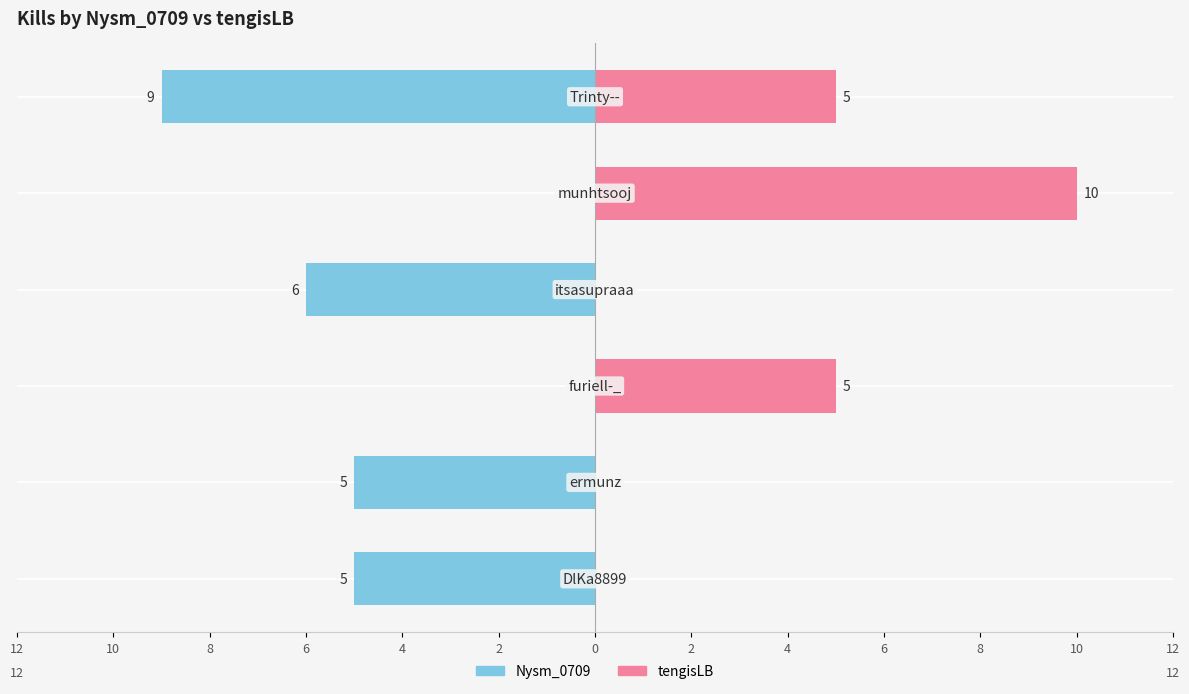

Which series has the largest range (max minus min)?

tengisLB